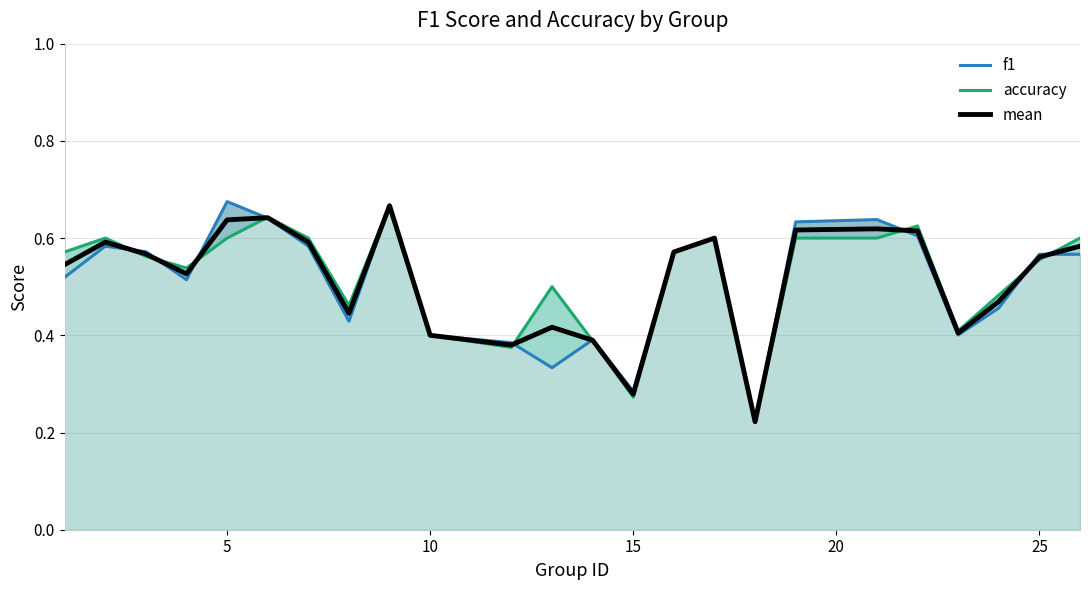

Which series has the largest range (max minus min)?

f1